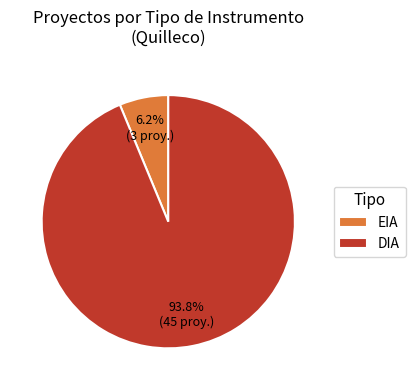

Is the sum of EIA and DIA greater than half?

Yes